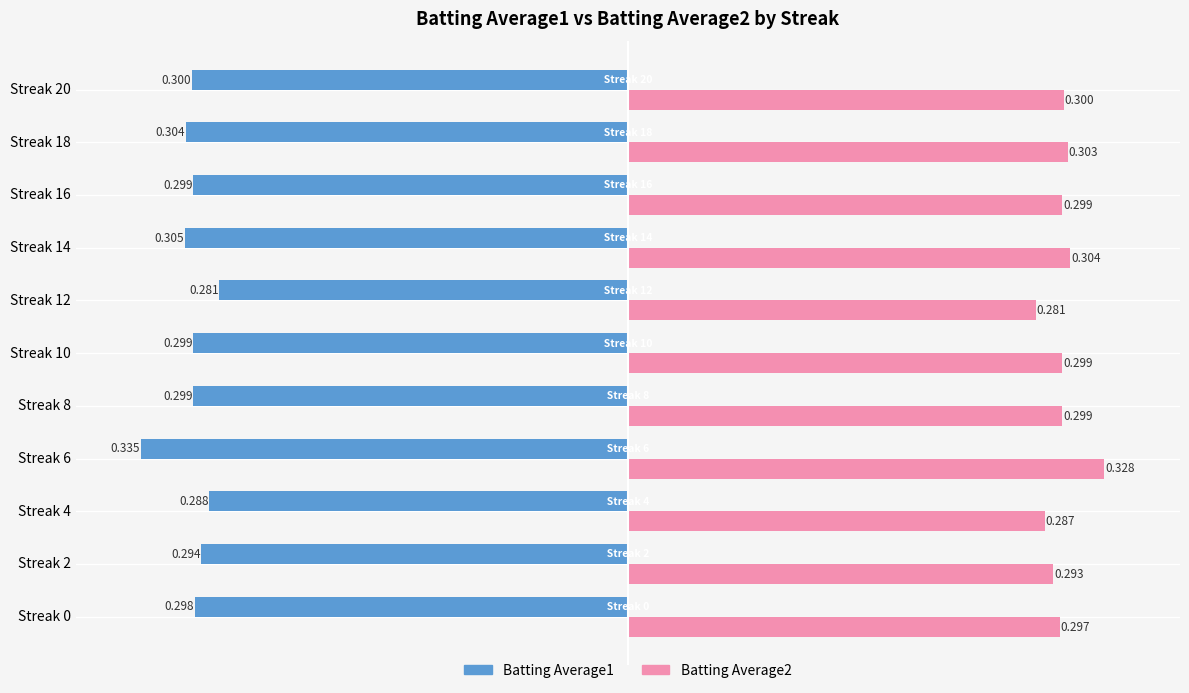

Are the bars grouped side by side (vs. stacked)?

Yes